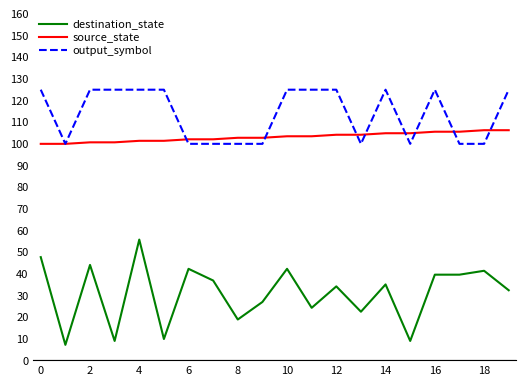

Which series has the largest range (max minus min)?

destination_state